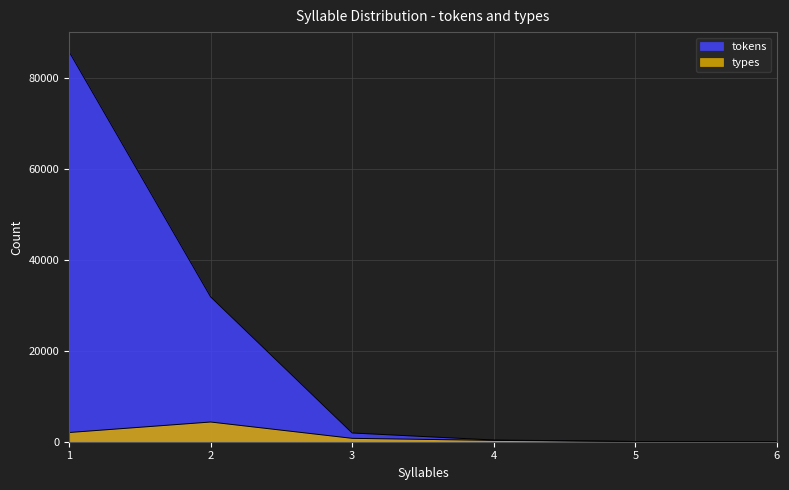

How many categories are shown in the chart?

6